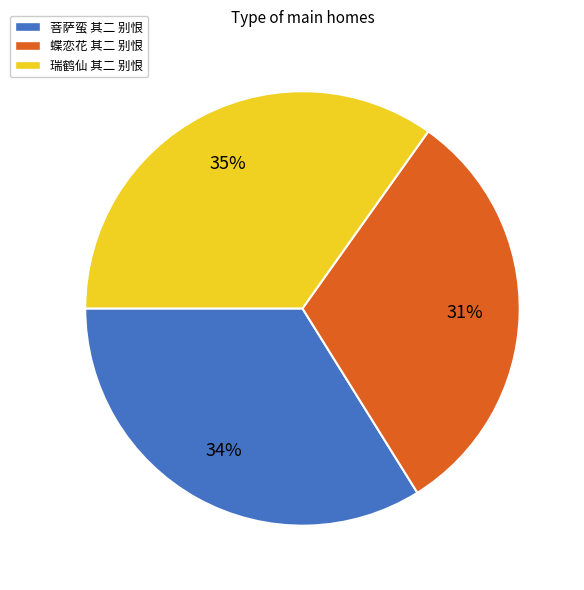

What is the largest slice in the pie chart?

瑞鹤仙 其二 别恨